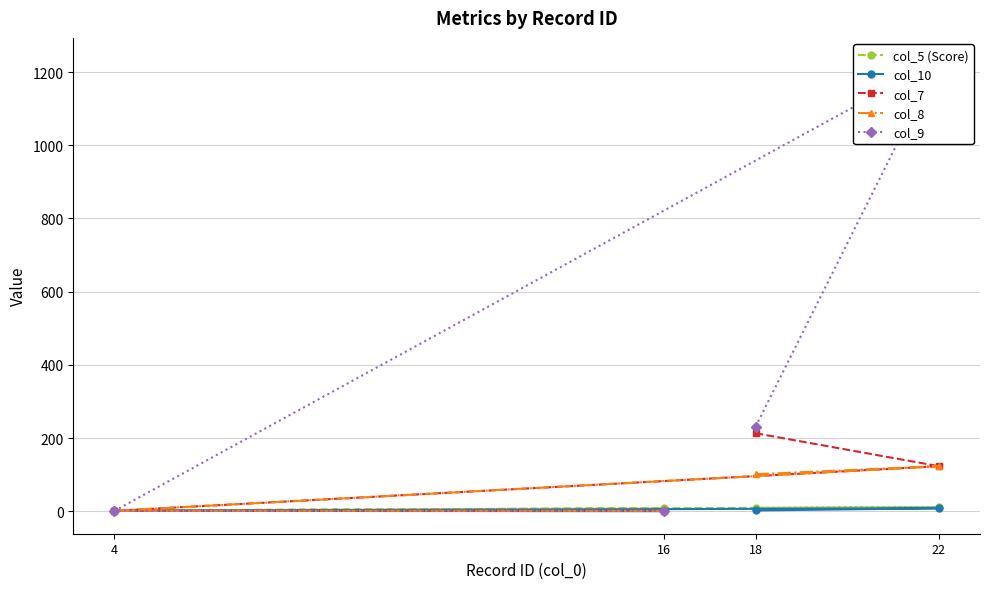

Is the value of col_7 at 18 greater than the value of col_5 (Score) at 22?

Yes